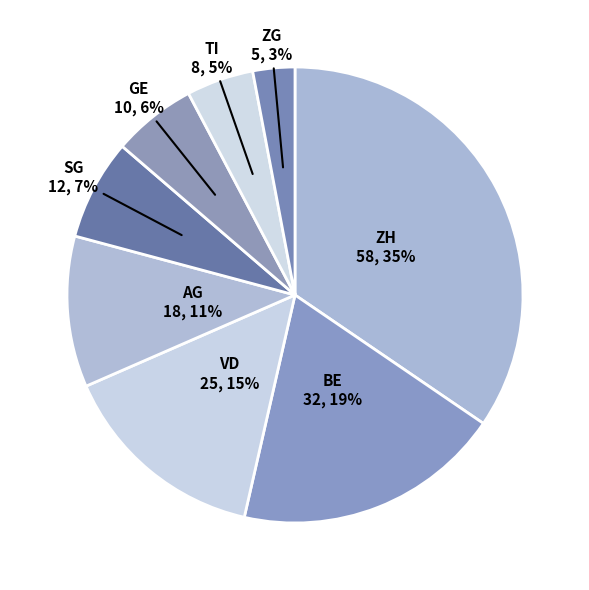

To the nearest percent, what percentage of the pie is GE?

6%